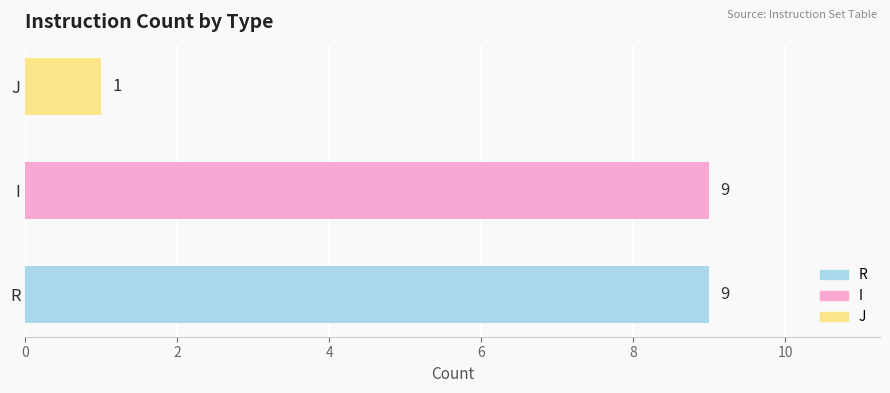

Between I and J, which is larger?

I